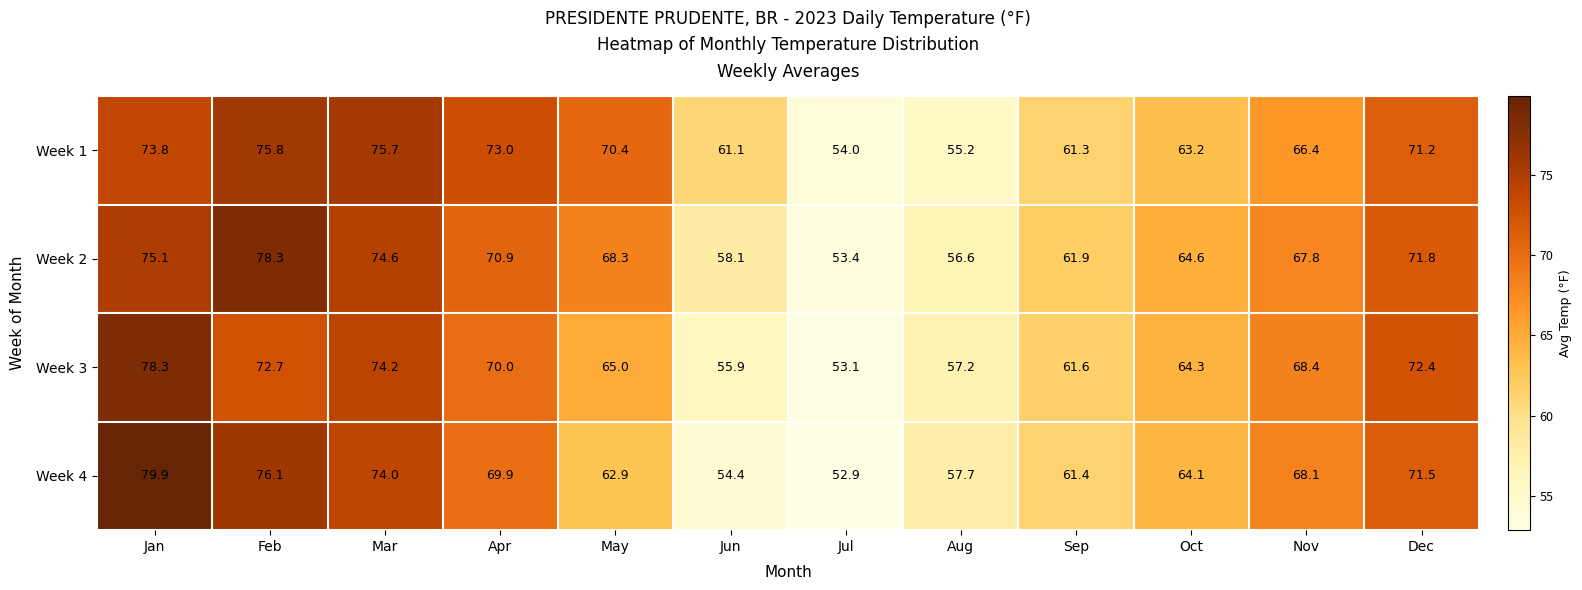

At how many categories does at least one series exceed 74?

3